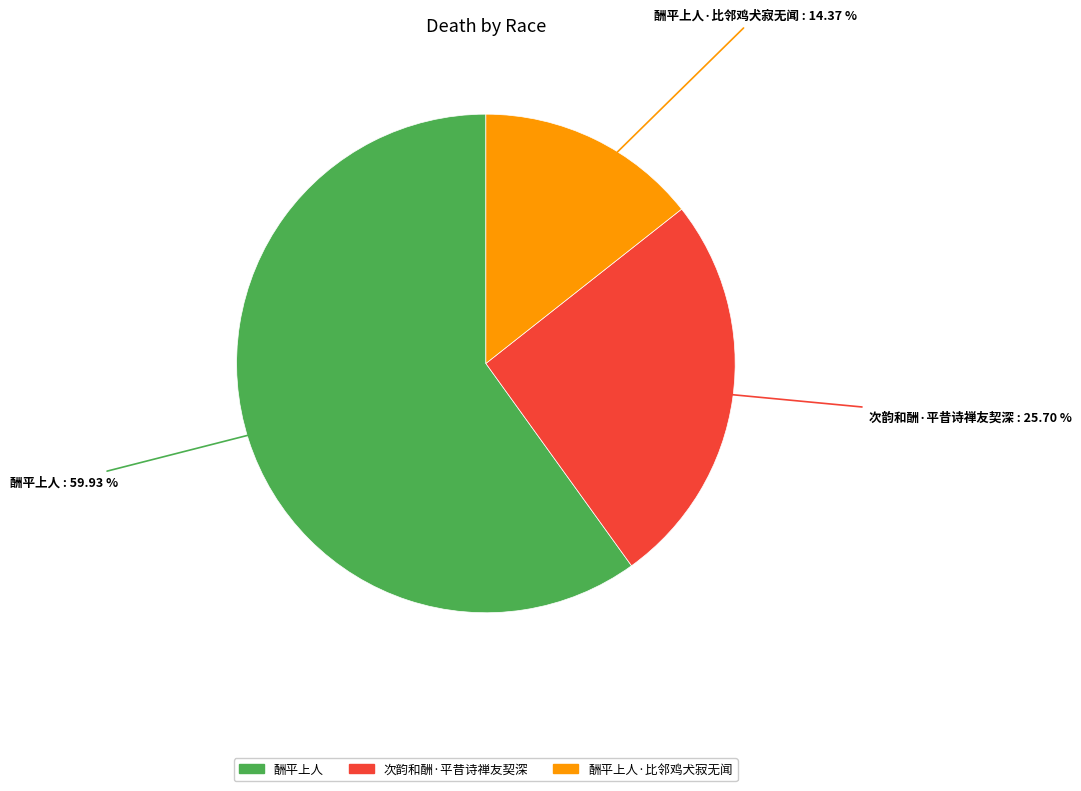

Which slice is the smallest?

酬平上人·比邻鸡犬寂无闻